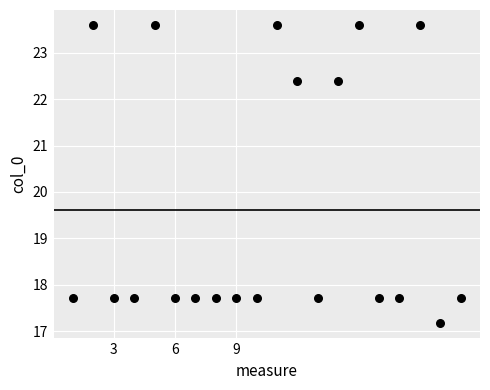

What is the range of X values (max minus min)?

19.0